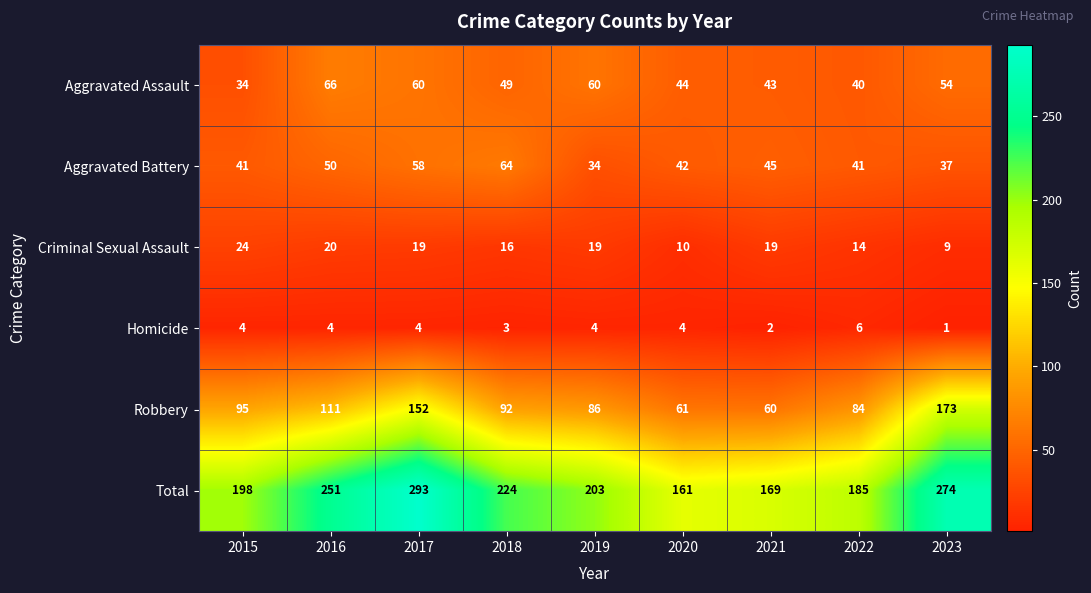

Read the Criminal Sexual Assault value at 2023.

9